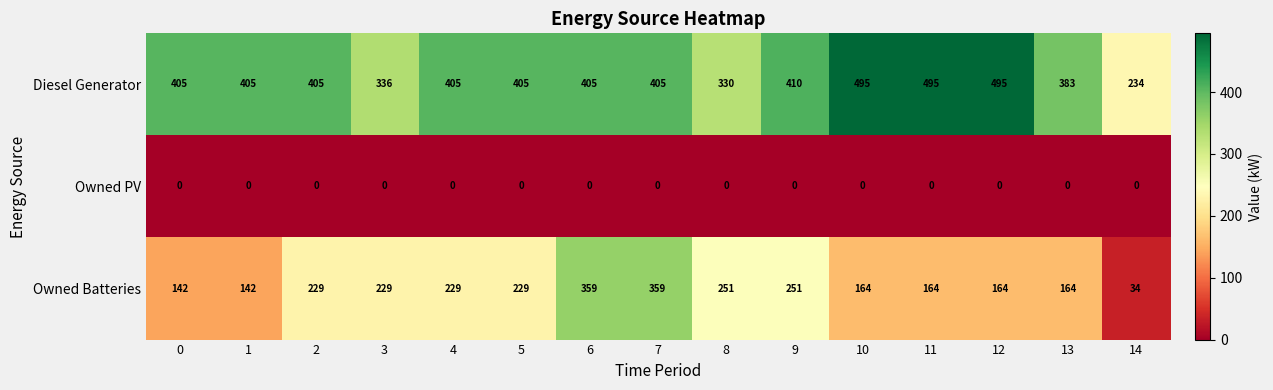

Is it true that Owned Batteries equals 251 at 9?

True